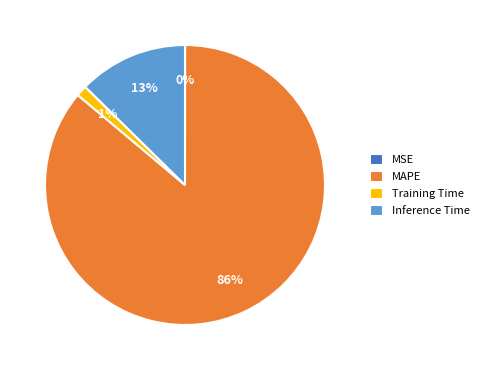

Between MAPE and Inference Time, which is larger?

MAPE